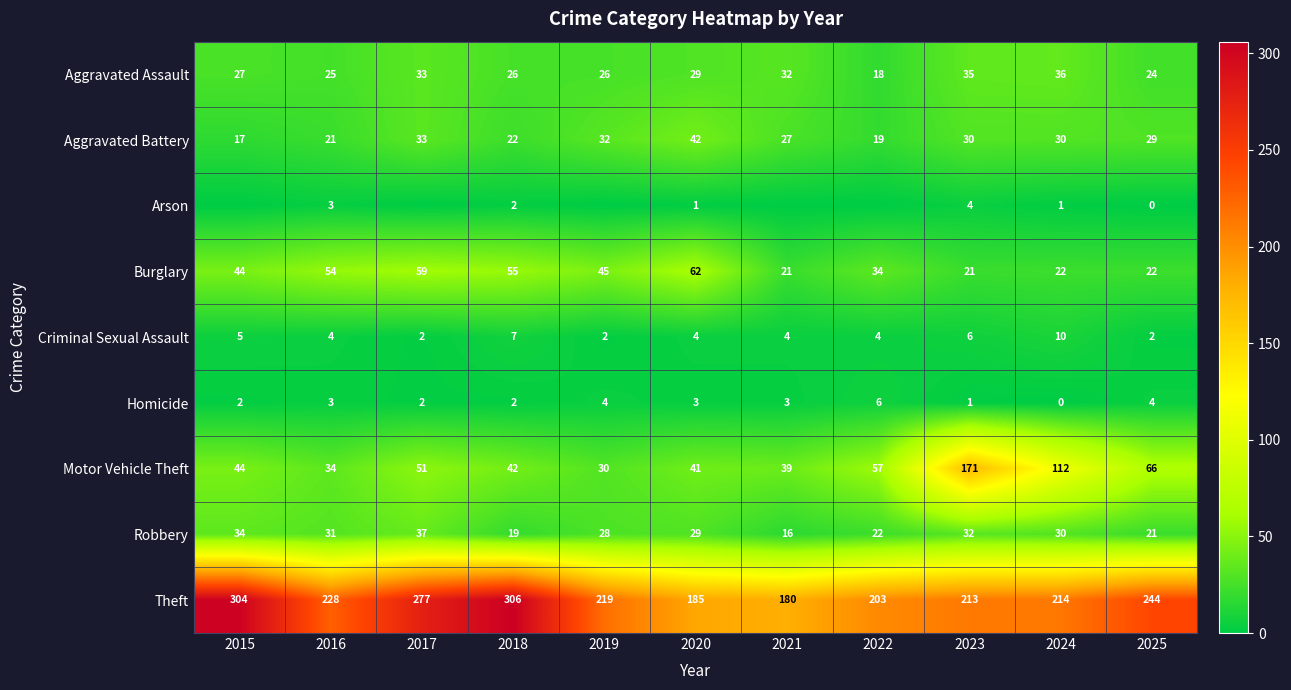

What is the difference between the Motor Vehicle Theft values at 2020 and 2015?

3